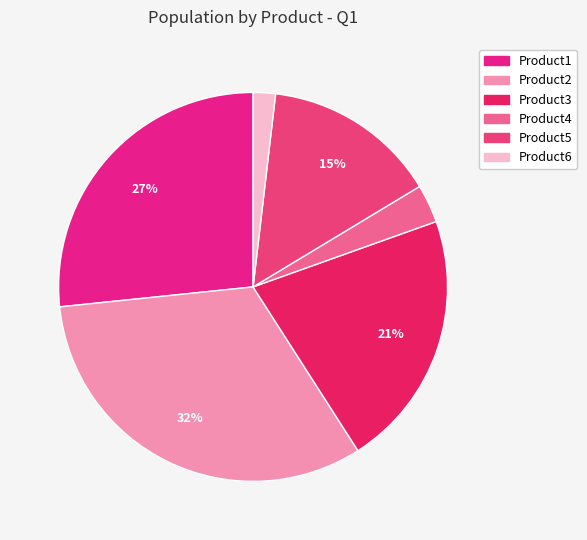

What percentage is the Product5 slice, to the nearest percent?

15%